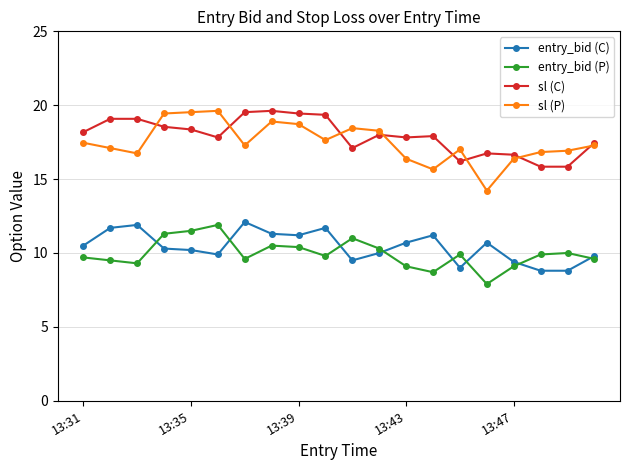

True or false: sl (C) has more than 2 points higher than both neighbors.

True